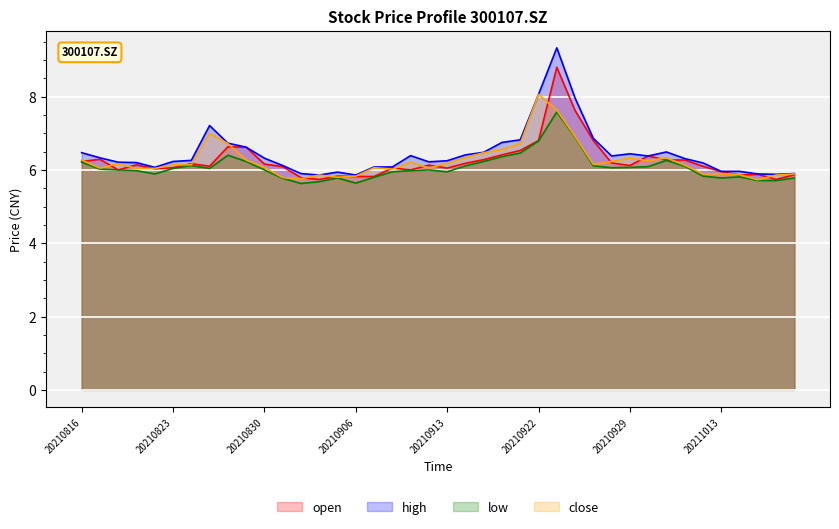

At which category does the chart reach its peak across all series?

20210923